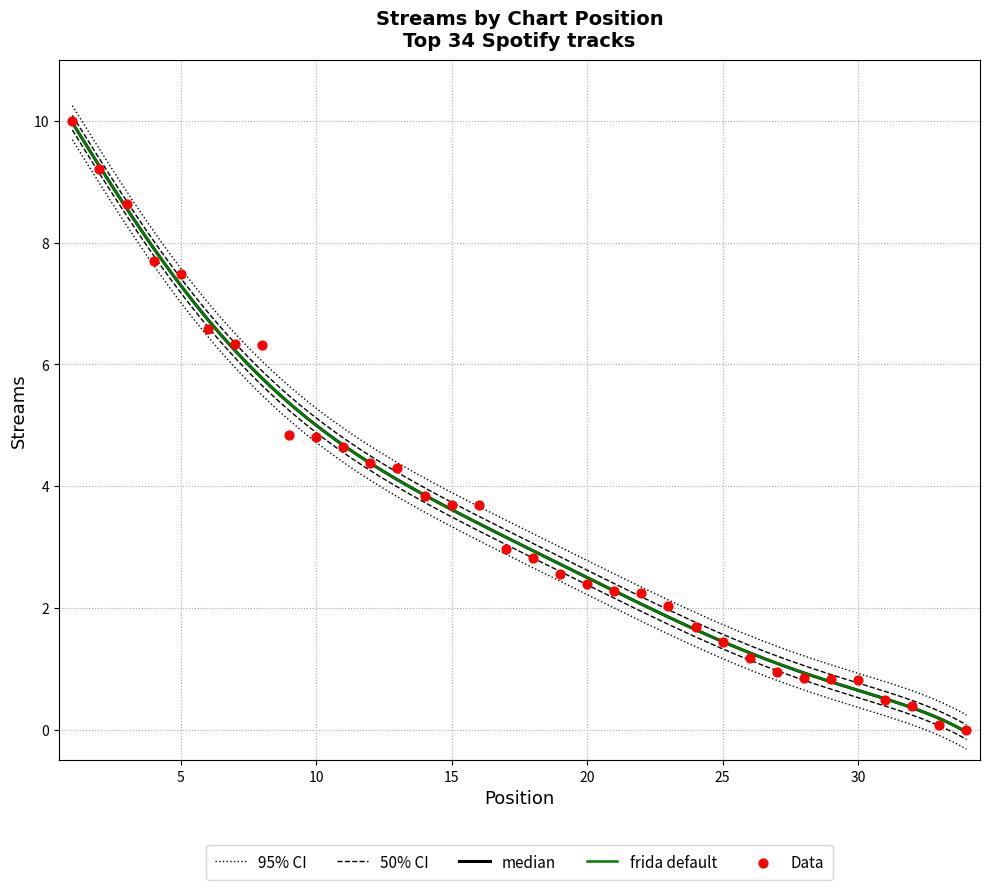

Which has a higher value, 9 or 21?

9